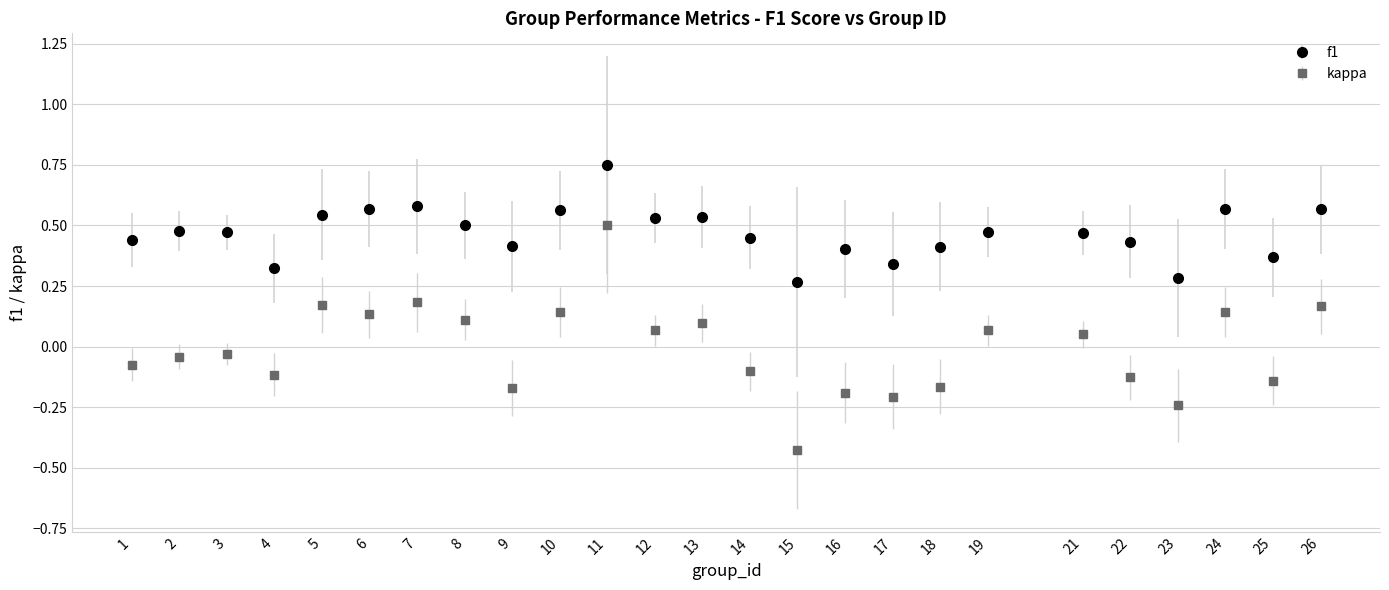

Which series has the largest range (max minus min)?

kappa